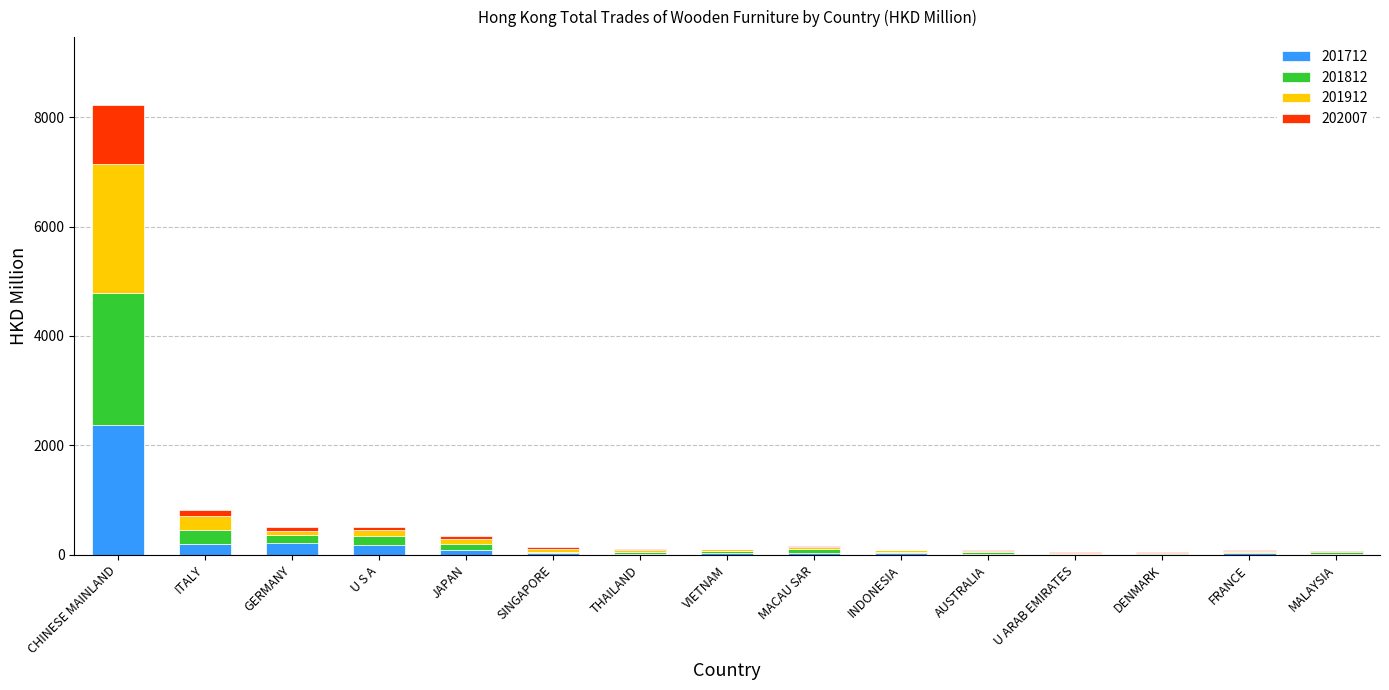

At which label does 201712 reach its peak?

CHINESE MAINLAND